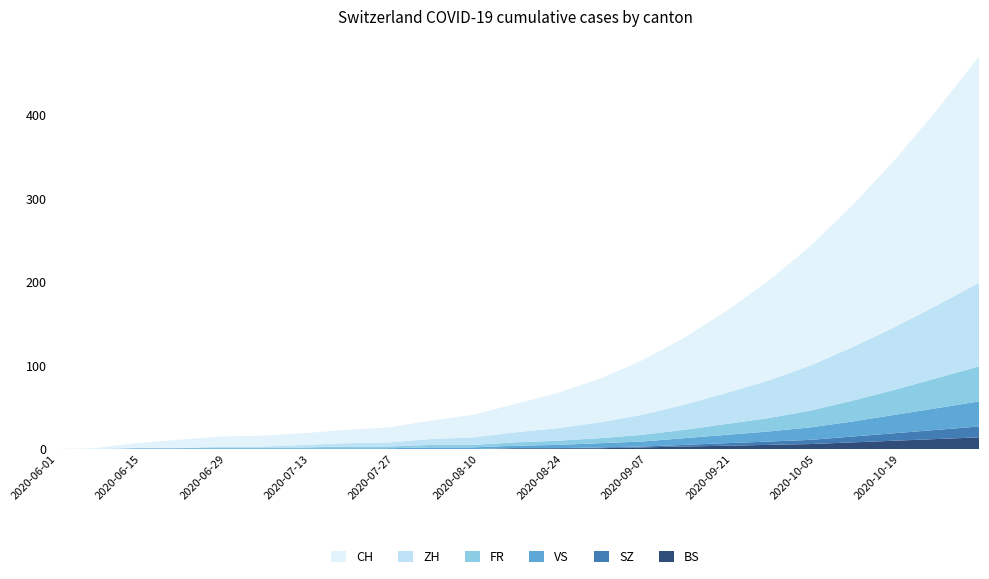

Reading right to left, extract all data points from this chart.

BS: 2020-11-01=14	2020-10-25=12	2020-10-18=10	2020-10-11=8	2020-10-04=6	2020-09-27=5	2020-09-20=4	2020-09-13=3	2020-09-06=2	2020-08-30=1	2020-08-23=1	2020-08-16=1	2020-08-09=0	2020-08-02=0	2020-07-26=0	2020-07-19=0	2020-07-12=0	2020-07-05=0	2020-06-28=0	2020-06-21=0	2020-06-14=0	2020-06-07=0	2020-05-31=0
SZ: 2020-11-01=13	2020-10-25=11	2020-10-18=9	2020-10-11=7	2020-10-04=5	2020-09-27=4	2020-09-20=3	2020-09-13=2	2020-09-06=1	2020-08-30=1	2020-08-23=0	2020-08-16=0	2020-08-09=0	2020-08-02=0	2020-07-26=0	2020-07-19=0	2020-07-12=0	2020-07-05=0	2020-06-28=0	2020-06-21=0	2020-06-14=0	2020-06-07=0	2020-05-31=0
VS: 2020-11-01=30	2020-10-25=26	2020-10-18=22	2020-10-11=18	2020-10-04=15	2020-09-27=12	2020-09-20=10	2020-09-13=8	2020-09-06=6	2020-08-30=5	2020-08-23=4	2020-08-16=3	2020-08-09=2	2020-08-02=2	2020-07-26=1	2020-07-19=1	2020-07-12=1	2020-07-05=1	2020-06-28=1	2020-06-21=1	2020-06-14=1	2020-06-07=0	2020-05-31=0
FR: 2020-11-01=42	2020-10-25=36	2020-10-18=30	2020-10-11=25	2020-10-04=20	2020-09-27=16	2020-09-20=13	2020-09-13=10	2020-09-06=8	2020-08-30=6	2020-08-23=5	2020-08-16=4	2020-08-09=3	2020-08-02=3	2020-07-26=2	2020-07-19=2	2020-07-12=1	2020-07-05=1	2020-06-28=1	2020-06-21=0	2020-06-14=0	2020-06-07=0	2020-05-31=0
ZH: 2020-11-01=100	2020-10-25=87	2020-10-18=75	2020-10-11=64	2020-10-04=54	2020-09-27=45	2020-09-20=37	2020-09-13=30	2020-09-06=24	2020-08-30=19	2020-08-23=15	2020-08-16=12	2020-08-09=9	2020-08-02=7	2020-07-26=5	2020-07-19=4	2020-07-12=3	2020-07-05=1	2020-06-28=1	2020-06-21=0	2020-06-14=0	2020-06-07=0	2020-05-31=0
CH: 2020-11-01=271	2020-10-25=234	2020-10-18=200	2020-10-11=170	2020-10-04=143	2020-09-27=119	2020-09-20=98	2020-09-13=80	2020-09-06=65	2020-08-30=52	2020-08-23=42	2020-08-16=34	2020-08-09=27	2020-08-02=22	2020-07-26=18	2020-07-19=16	2020-07-12=14	2020-07-05=13	2020-06-28=12	2020-06-21=10	2020-06-14=6	2020-06-07=1	2020-05-31=0